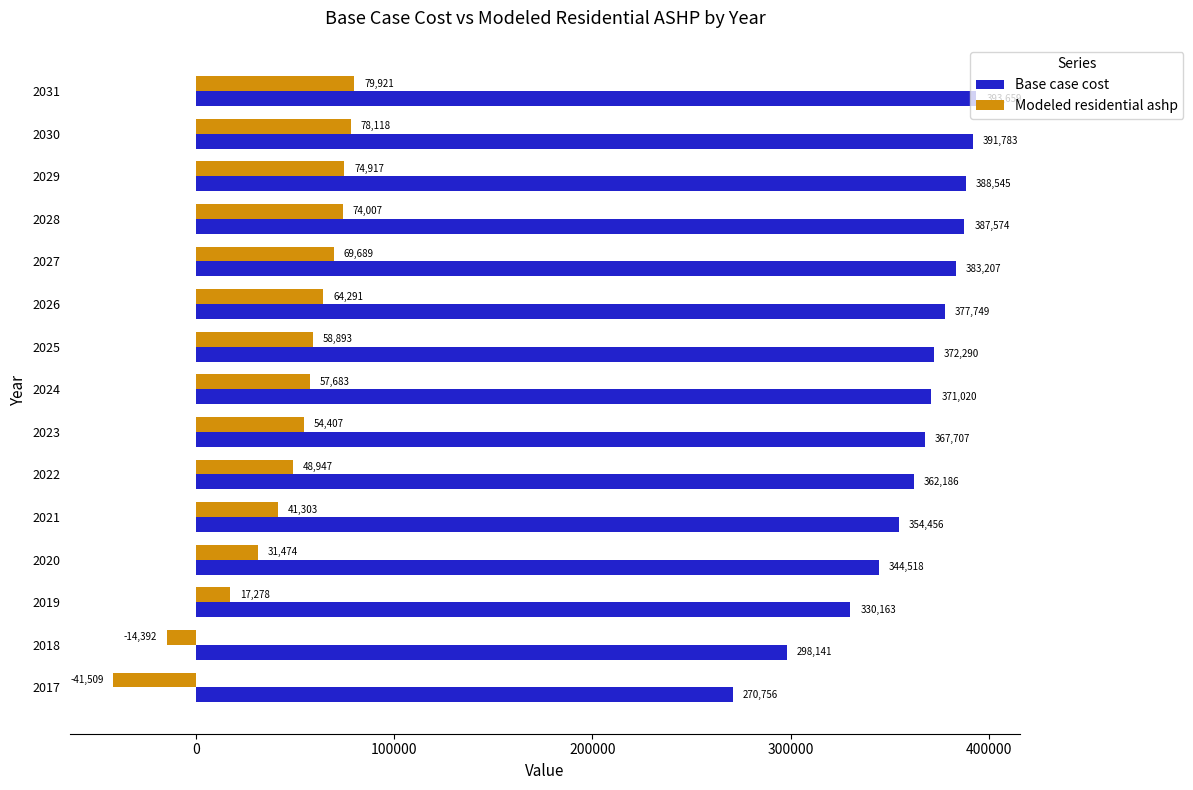

Which series has the largest range (max minus min)?

Base case cost